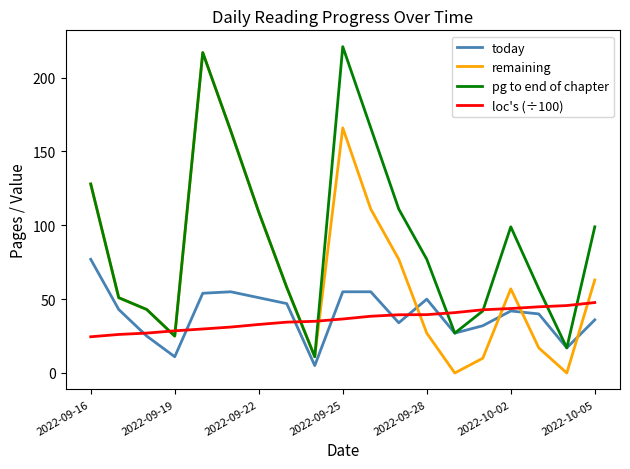

Which series has the largest total across all categories?

pg to end of chapter